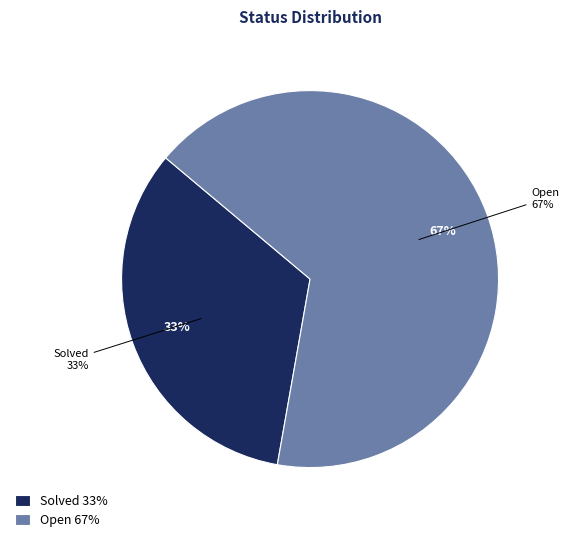

To the nearest percent, what portion does Open represent?

67%